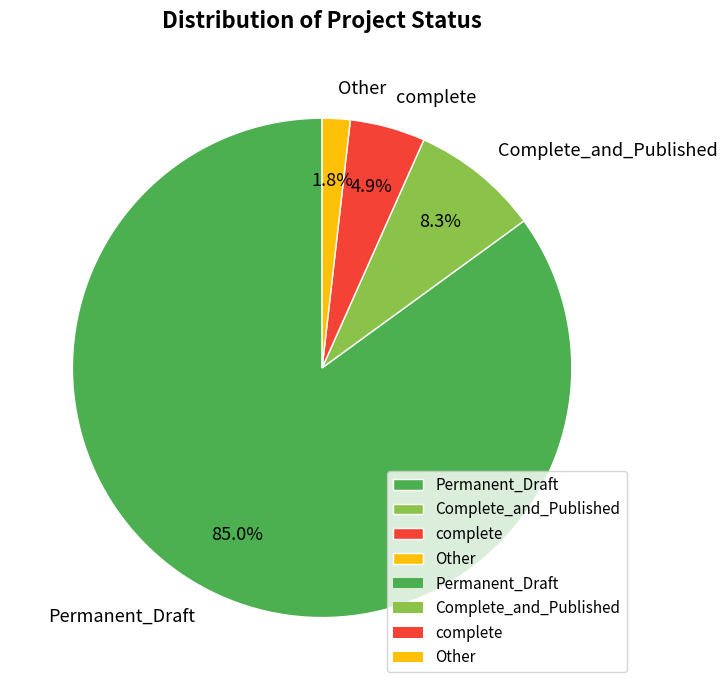

How many slices are in this pie chart?

4